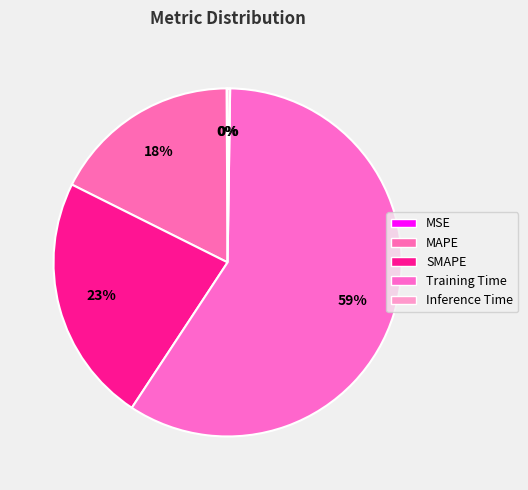

To the nearest percent, what is the difference between the largest and smallest slice percentages?

59%